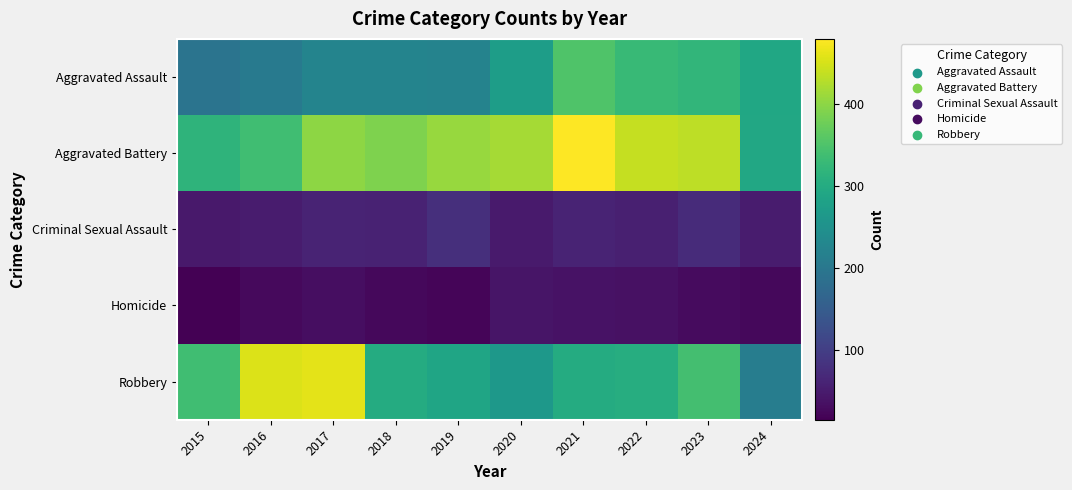

Rank the series by their maximum value, from highest to lowest.

Aggravated Battery, Robbery, Aggravated Assault, Criminal Sexual Assault, Homicide